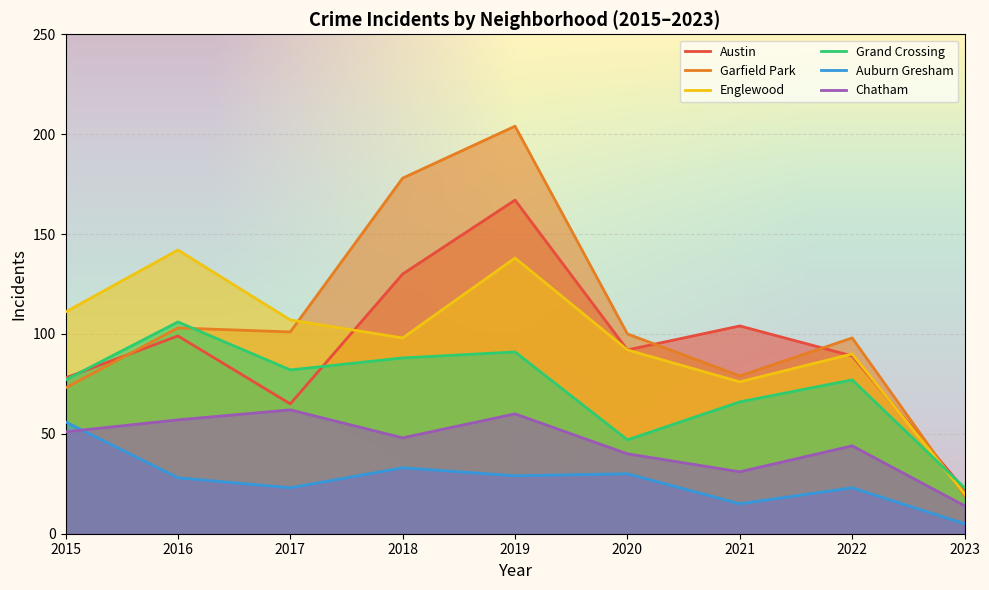

What is the average value of the Austin series?

94